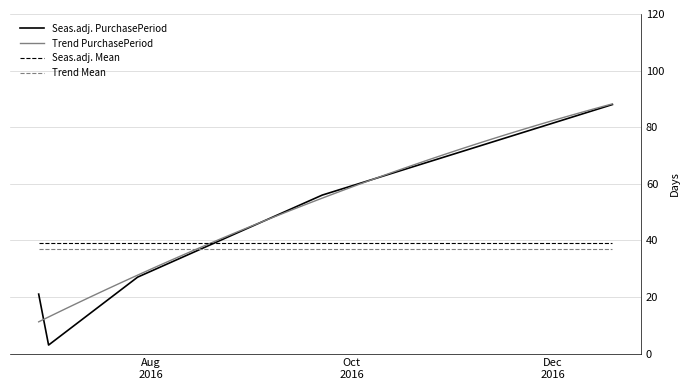

Reading left to right, list all the values displayed in this chart.

2016-06-28=21	2016-07-01=3	2016-07-28=27	2016-09-22=56	2016-12-19=88